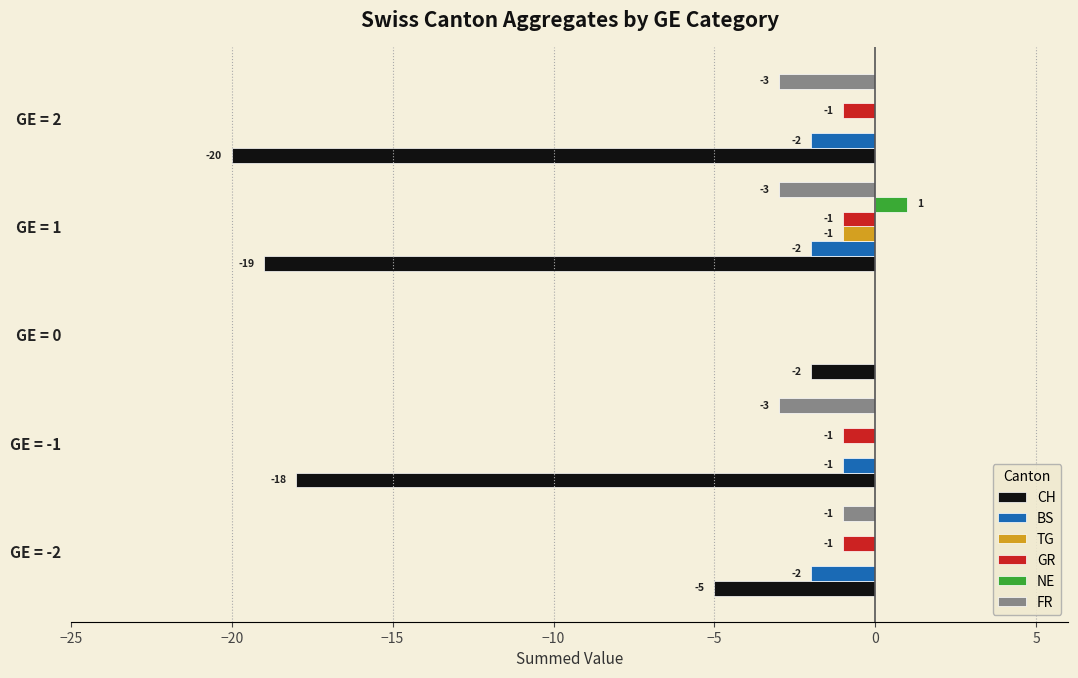

True or false: FR has a value of -3 at GE = -1.

True